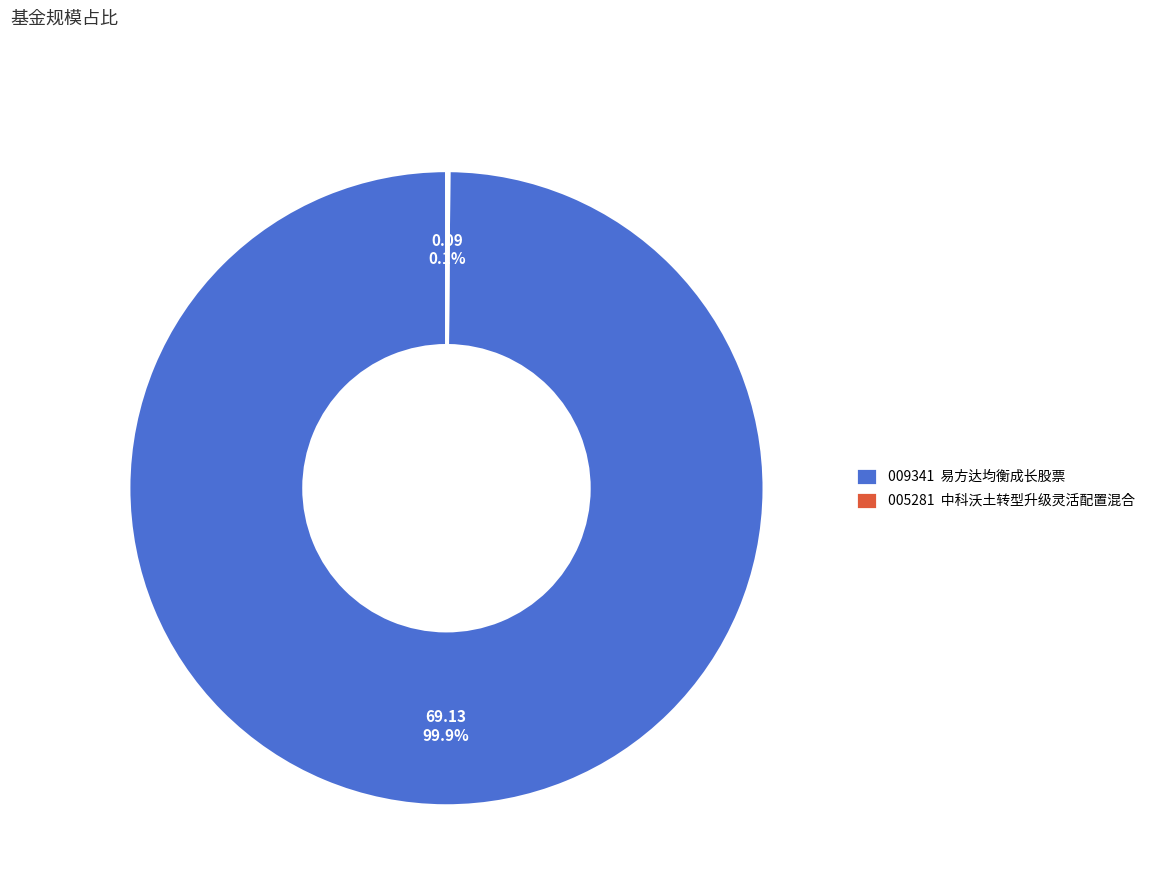

Which category accounts for the majority?

009341 易方达均衡成长股票